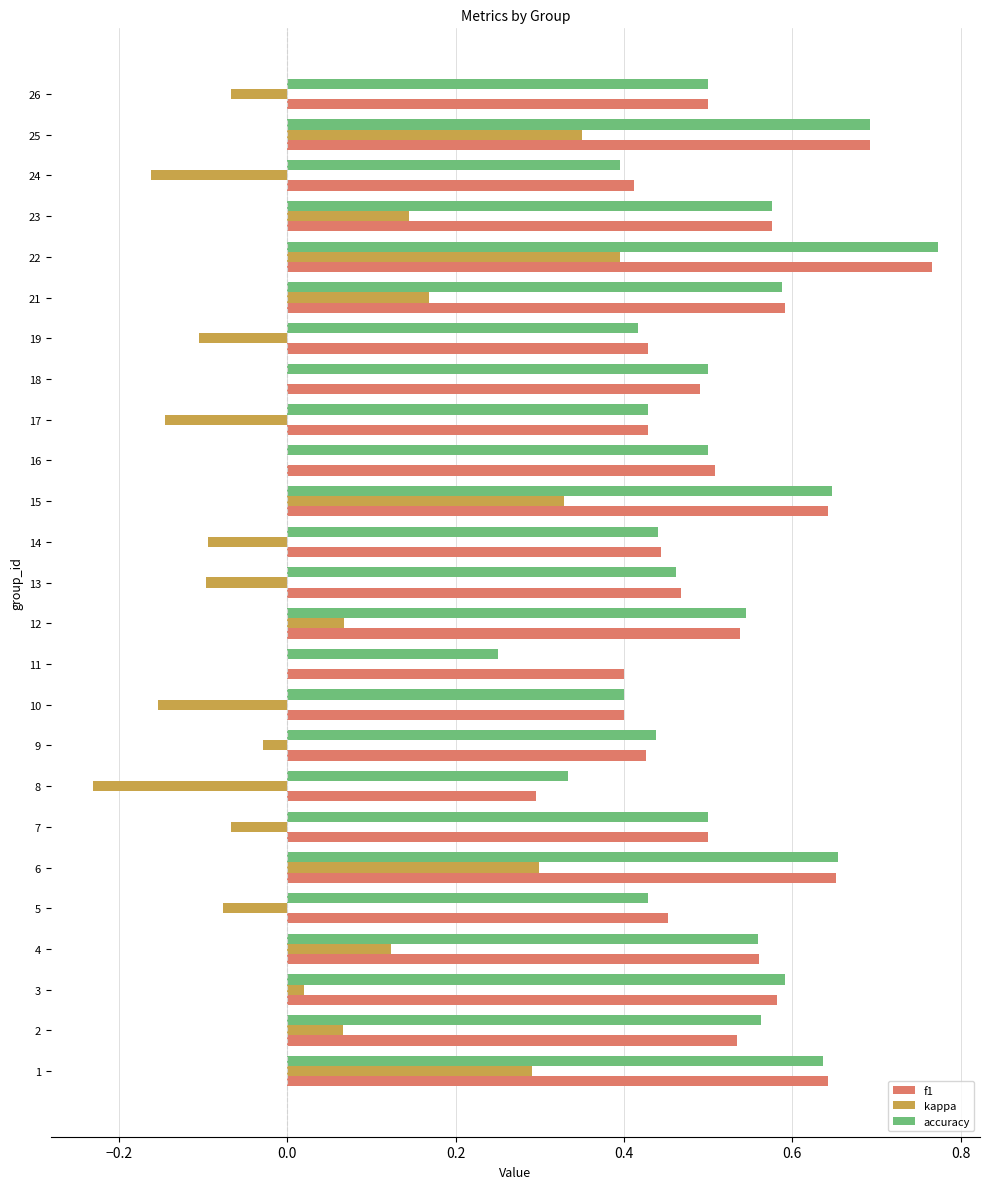

What is the sum of all kappa values?

1.0